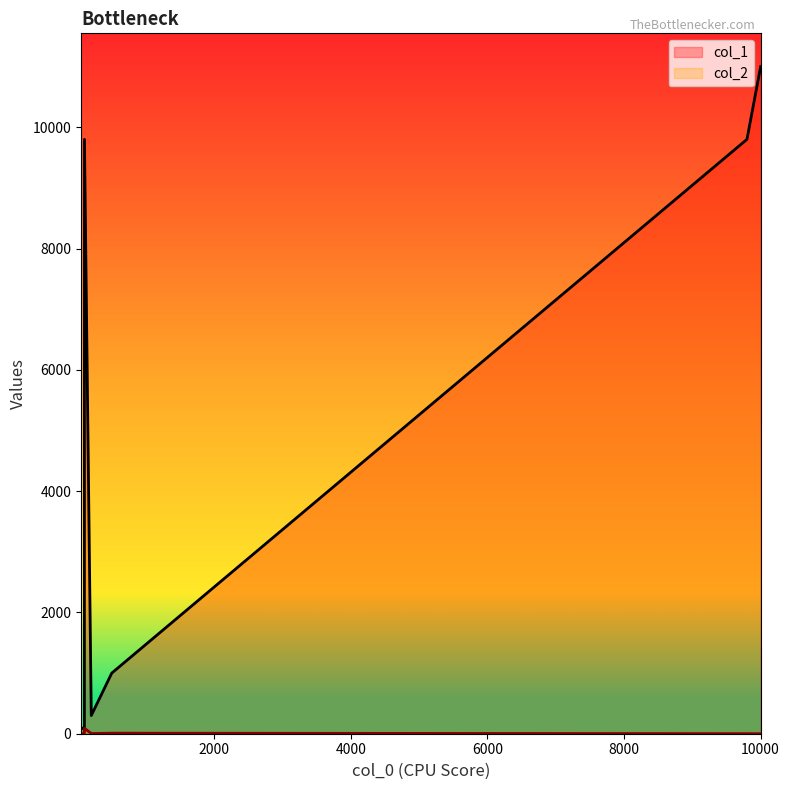

True or false: col_2 has a value of 90 at 100.

True